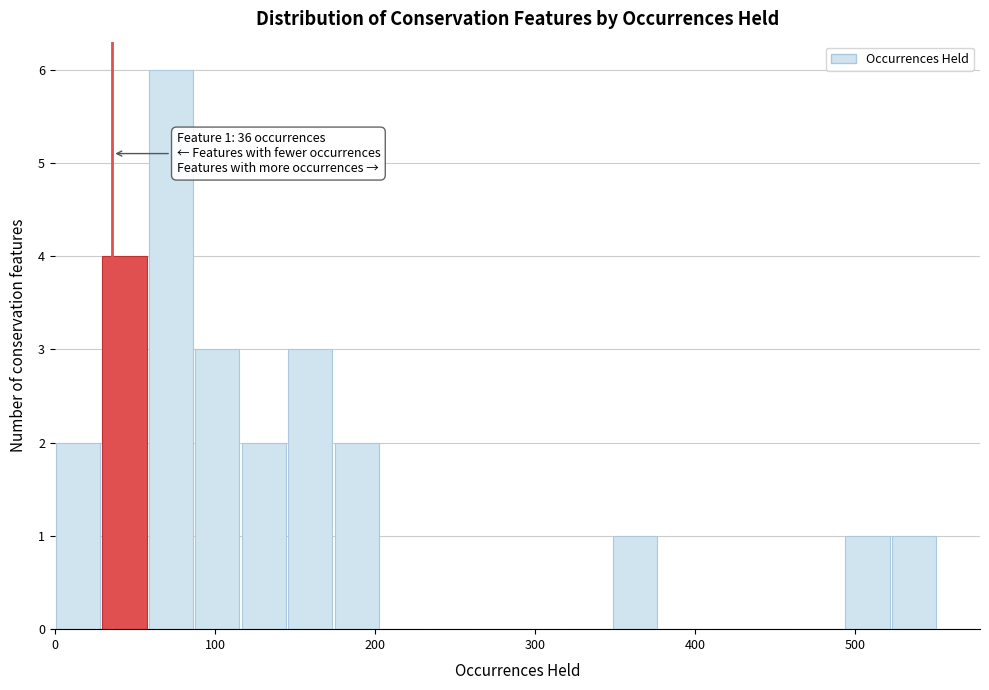

Read against the x-axis, roughly where is the centre of the tallest bar?

70